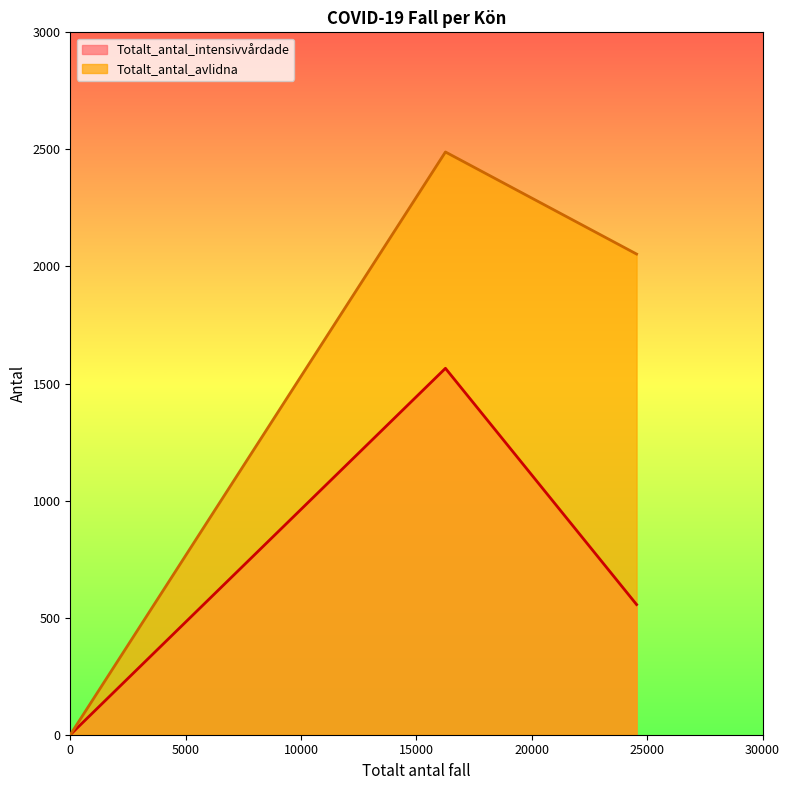

What is the maximum value shown in the chart?

2489